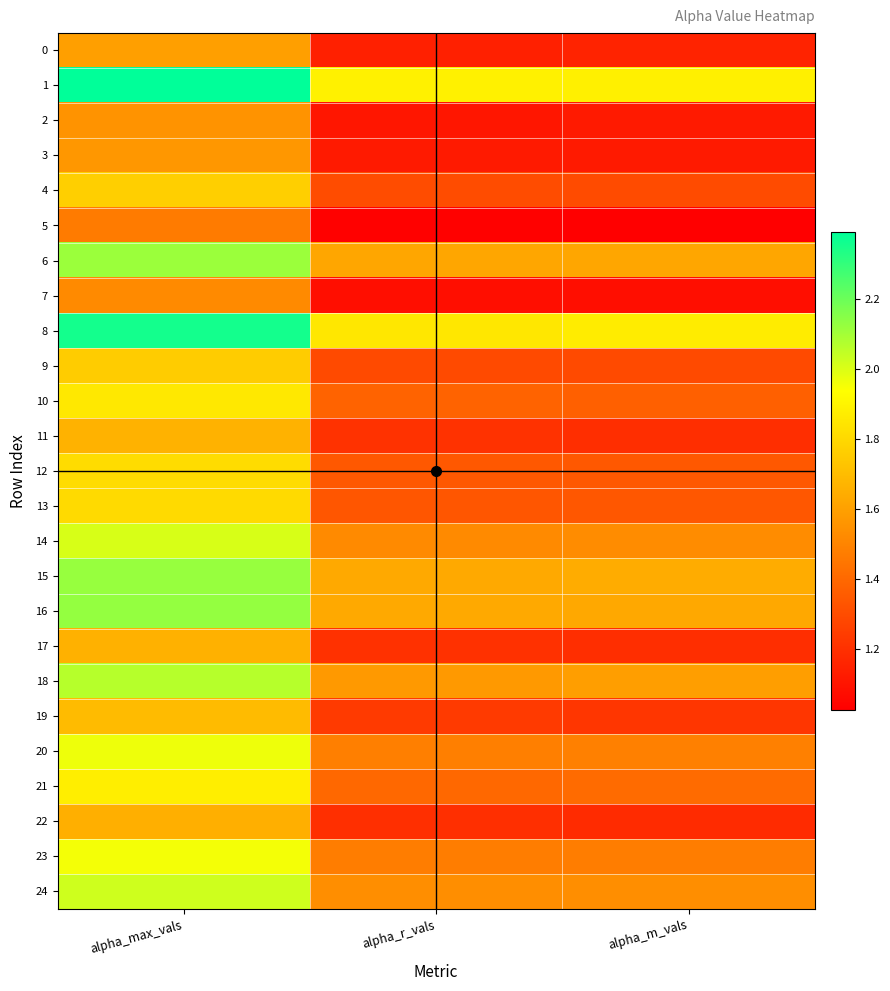

What is the maximum value shown in the chart?

2.4